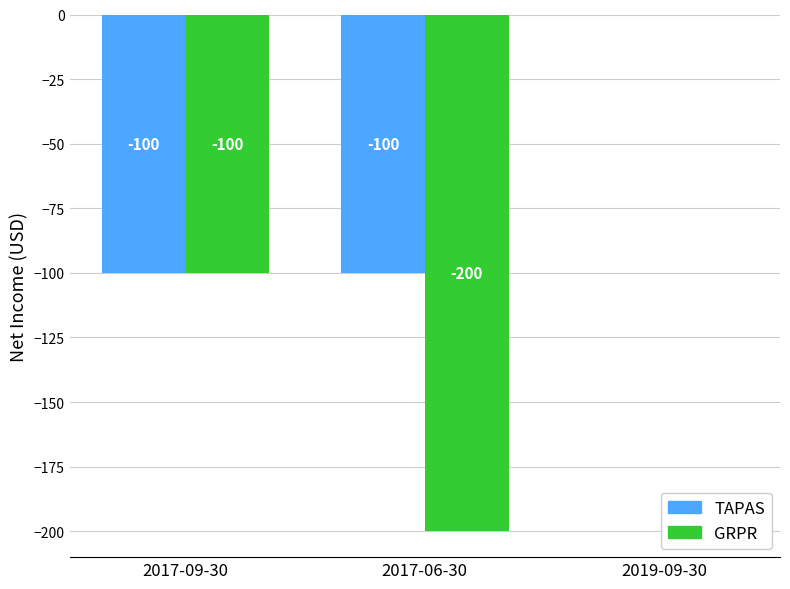

At which label does GRPR reach its peak?

2019-09-30